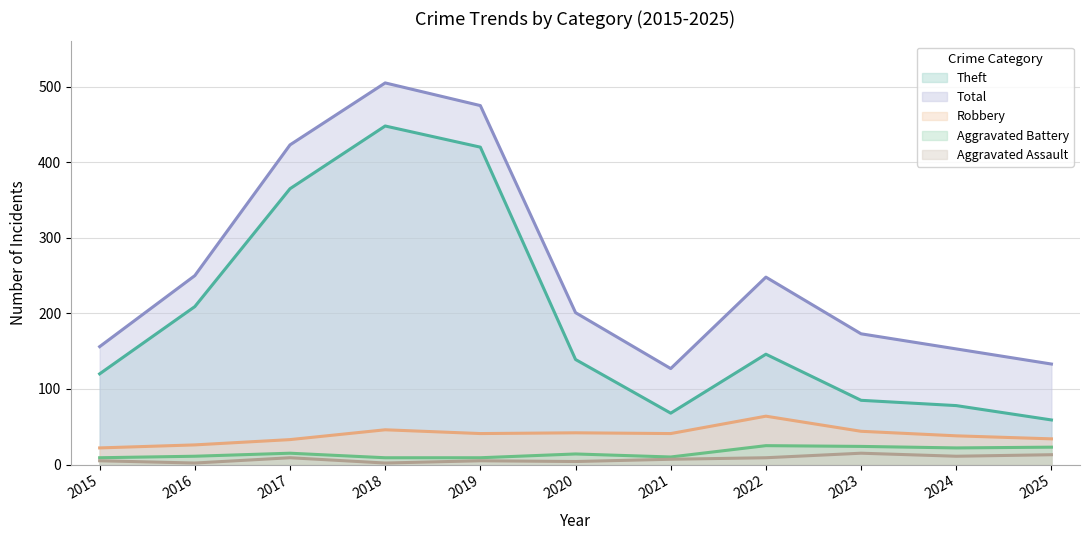

How many distinct data groups are displayed?

5